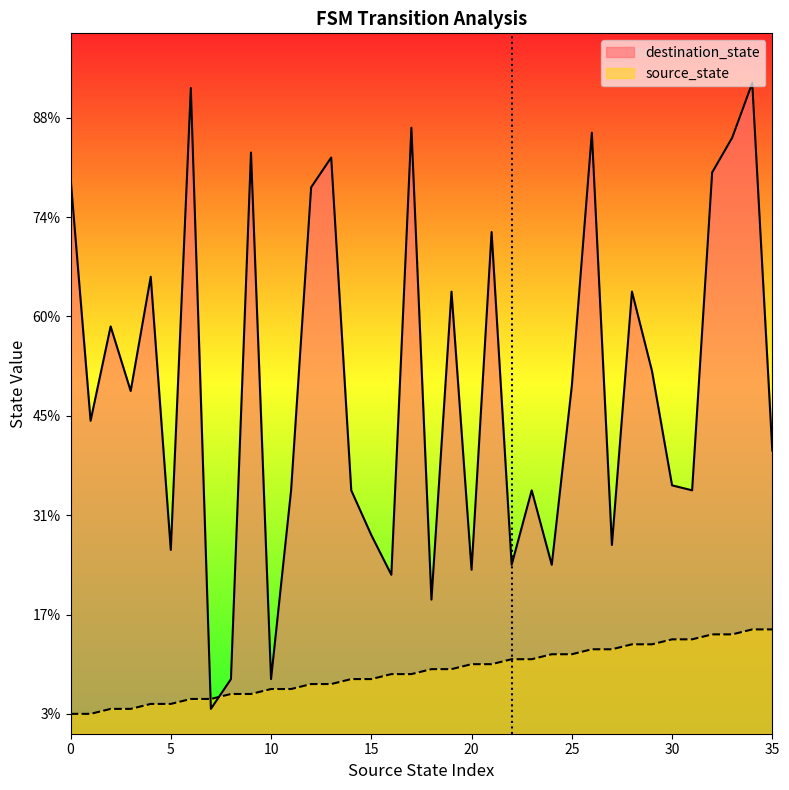

Between 9 and 17, which series saw the biggest shift?

destination_state